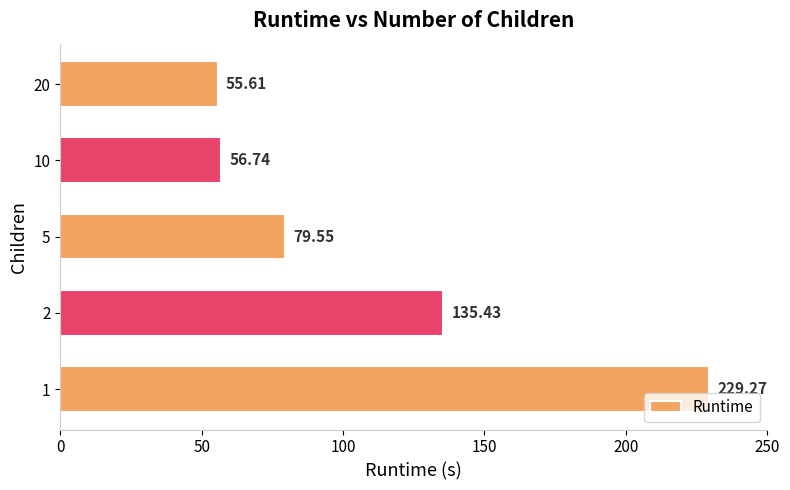

Rank the categories by value from highest to lowest.

1, 2, 5, 10, 20